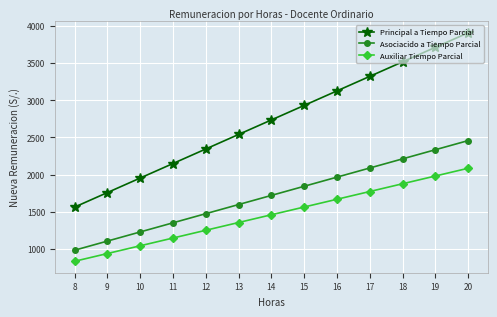

What are all the series names shown in the legend?

Principal a Tiempo Parcial, Asociacido a Tiempo Parcial, Auxiliar Tiempo Parcial